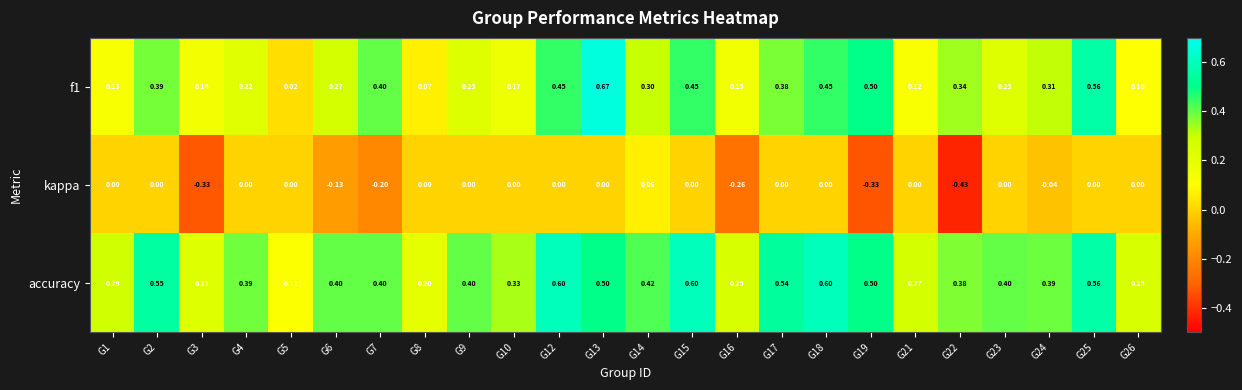

Which series has the largest total across all categories?

accuracy